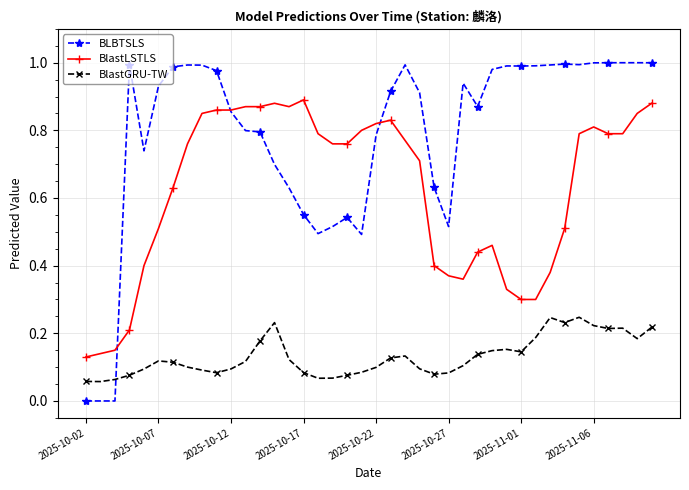

Which series has the largest total across all categories?

BLBTSLS